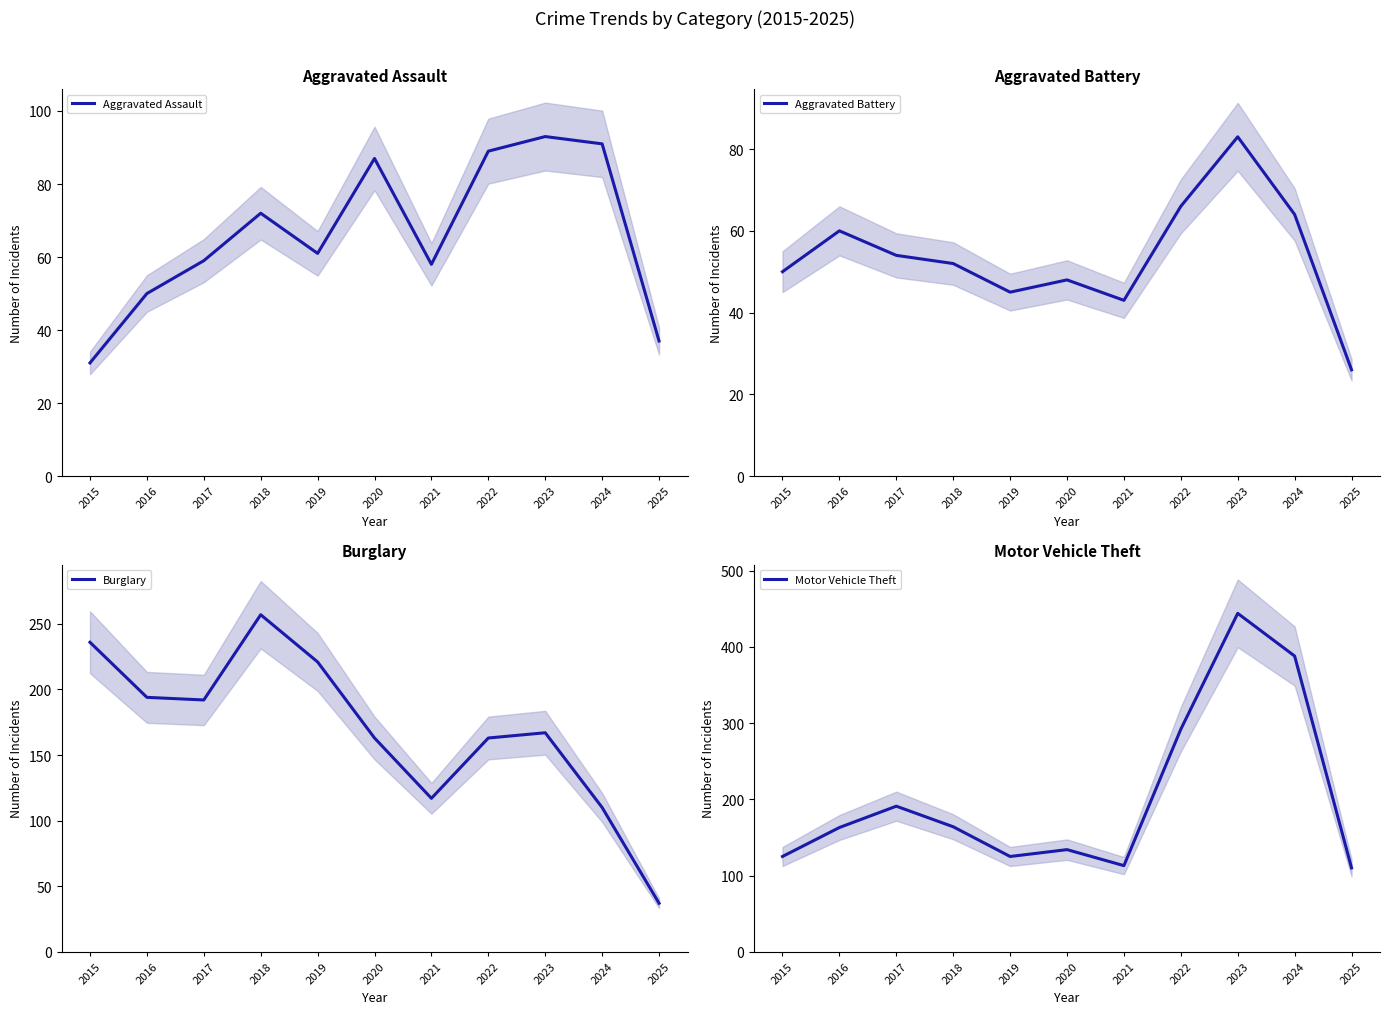

Reading left to right, list all the values displayed in this chart.

Aggravated Assault: 2015=31	2016=50	2017=59	2018=72	2019=61	2020=87	2021=58	2022=89	2023=93	2024=91	2025=37
Aggravated Battery: 2015=50	2016=60	2017=54	2018=52	2019=45	2020=48	2021=43	2022=66	2023=83	2024=64	2025=26
Burglary: 2015=236	2016=194	2017=192	2018=257	2019=221	2020=163	2021=117	2022=163	2023=167	2024=110	2025=37
Motor Vehicle Theft: 2015=125	2016=163	2017=191	2018=164	2019=125	2020=134	2021=113	2022=292	2023=444	2024=388	2025=110